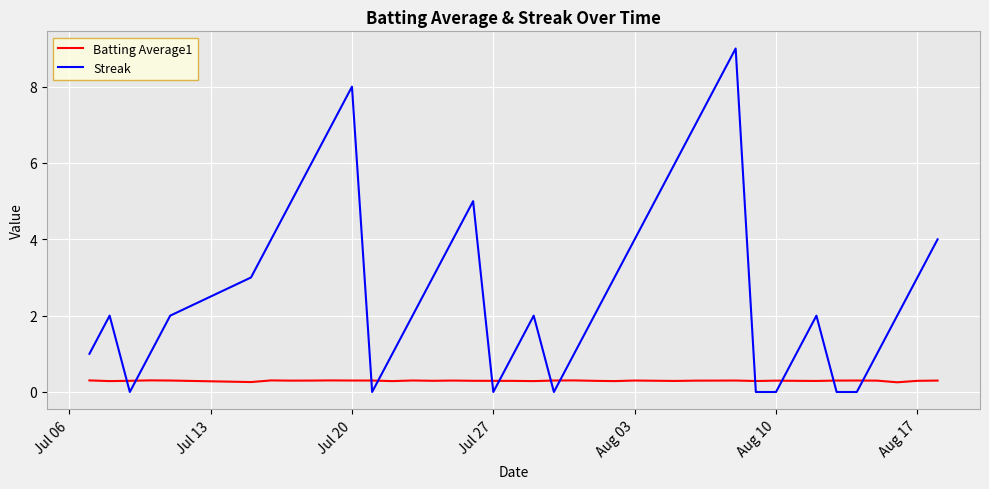

Which series has the largest total across all categories?

Streak